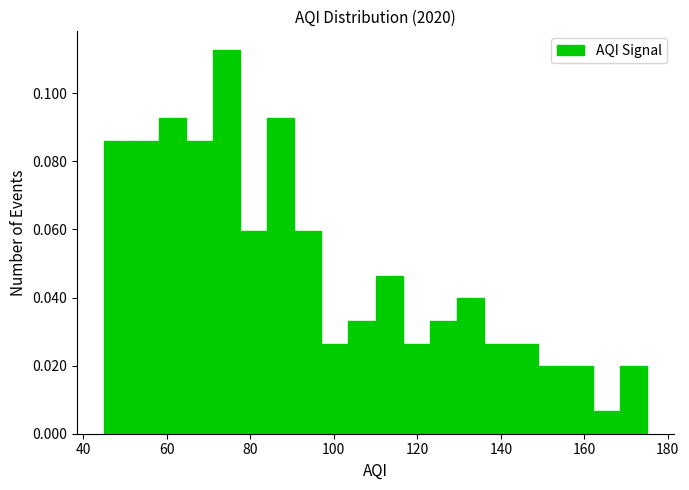

Around what value on the x-axis is the tallest bar? Give the approximate position of its centre, as read against the axis.

74